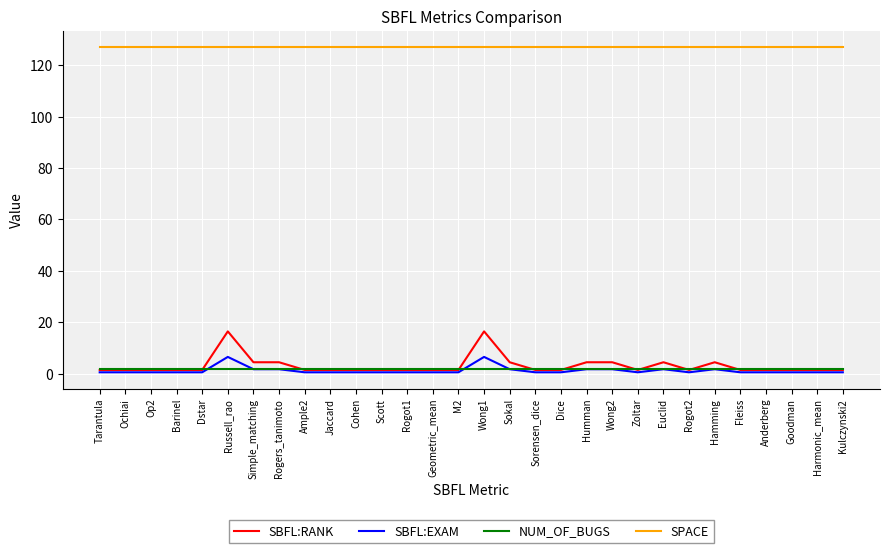

Which series has the largest total across all categories?

SPACE